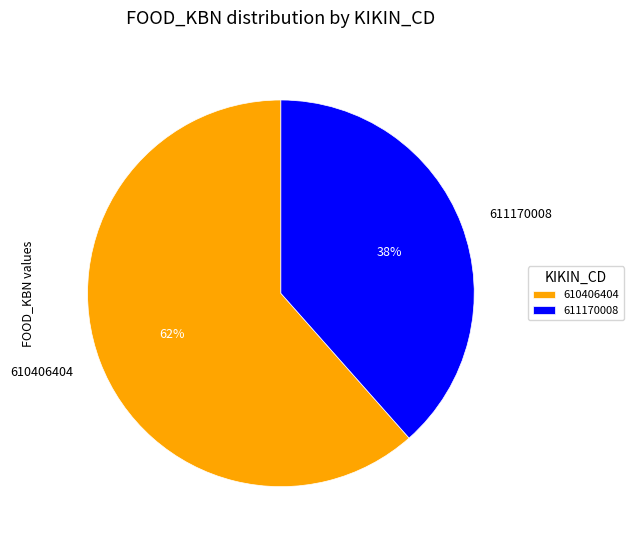

What is the smallest slice in the pie chart?

611170008